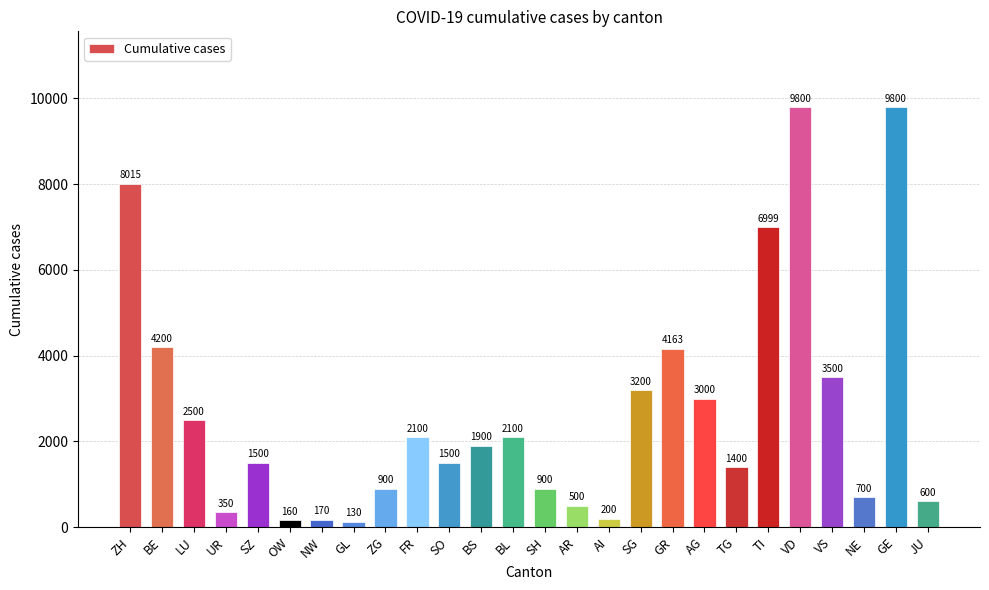

Reading left to right, what are all the values shown in this chart?

8015	4200	2500	350	1500	160	170	130	900	2100	1500	1900	2100	900	500	200	3200	4163	3000	1400	6999	9800	3500	700	9800	600